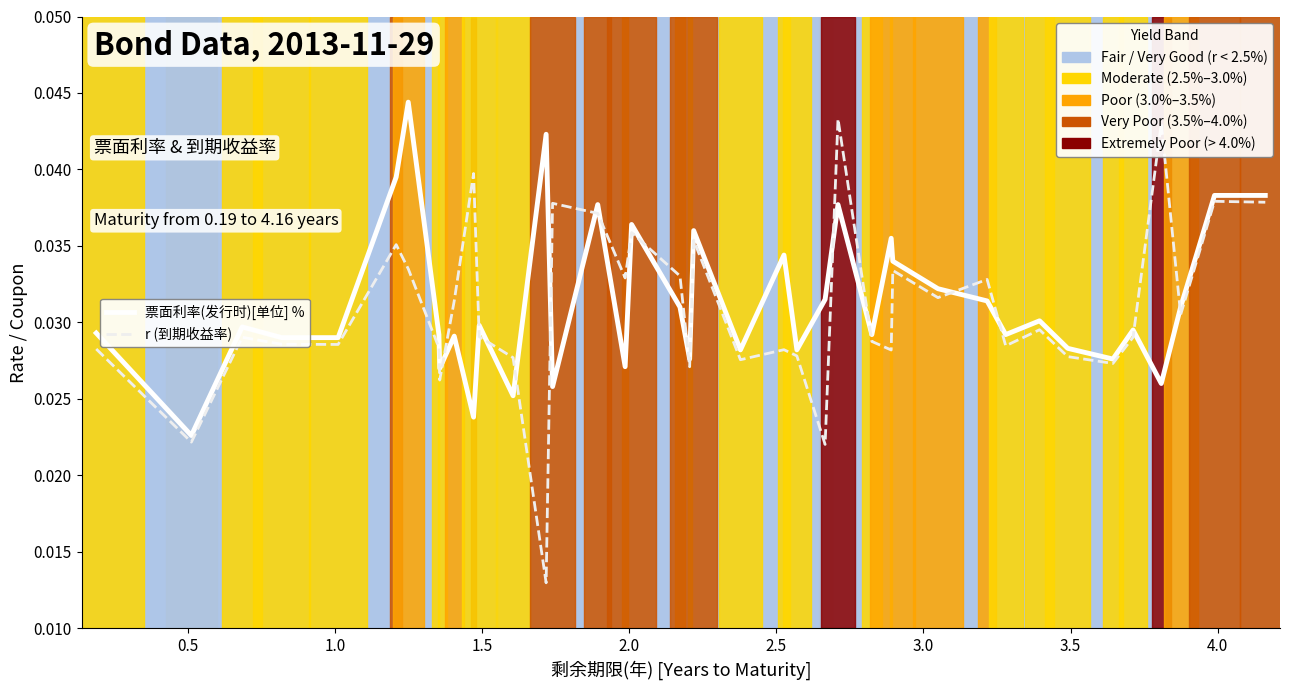

Rank the series by their average value, from highest to lowest.

票面利率(发行时)[单位] %, r (到期收益率)